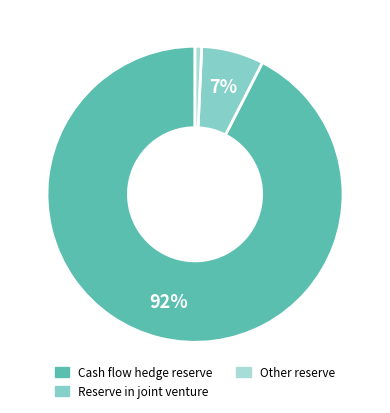

To the nearest percent, what portion does Cash flow hedge reserve represent?

92%